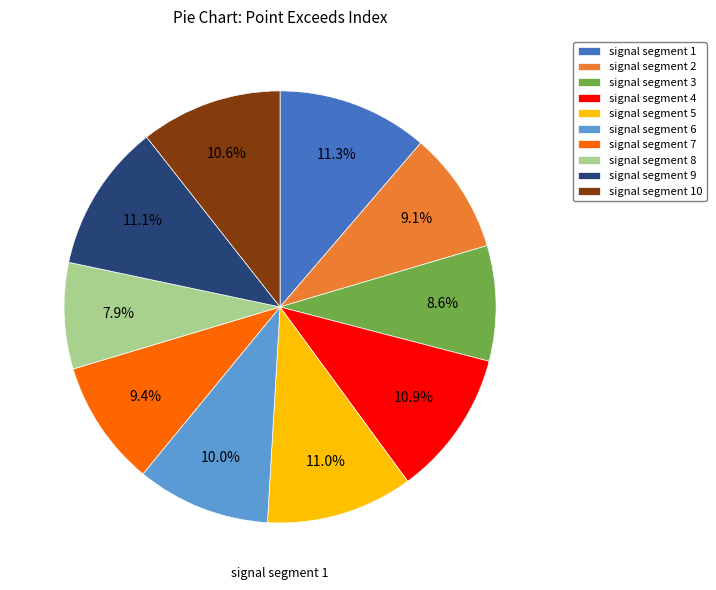

How many slices are in this pie chart?

10